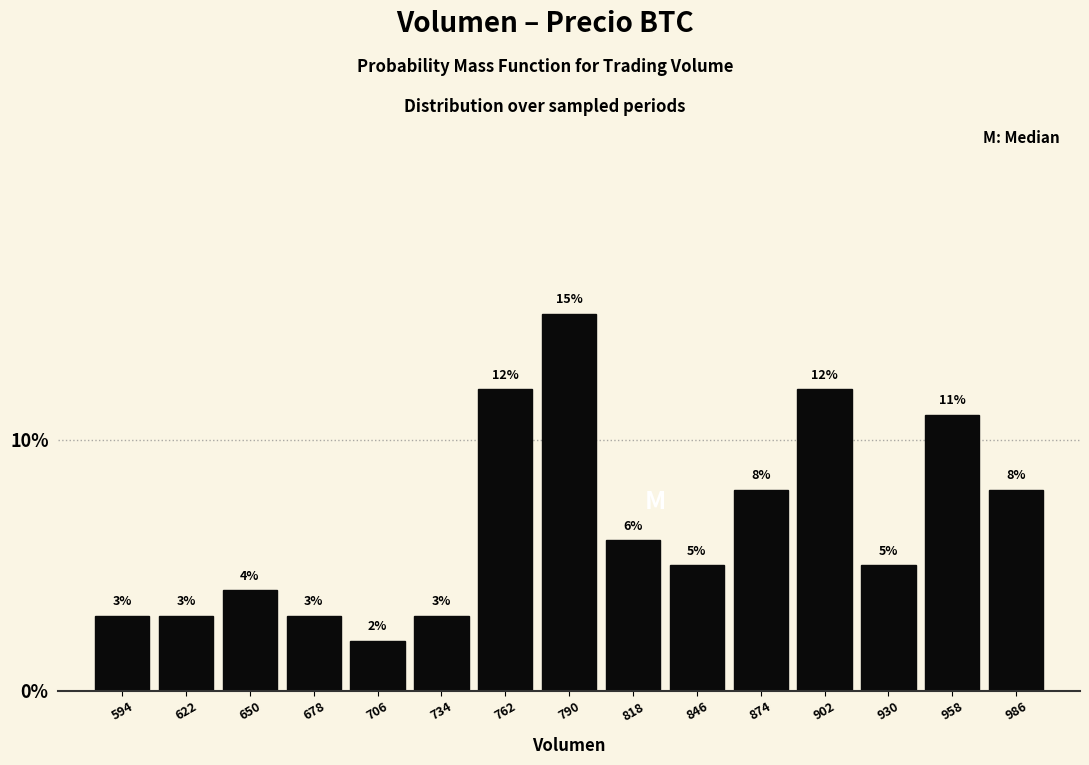

Over which range of the x-axis is the bar tallest?

775 to 805